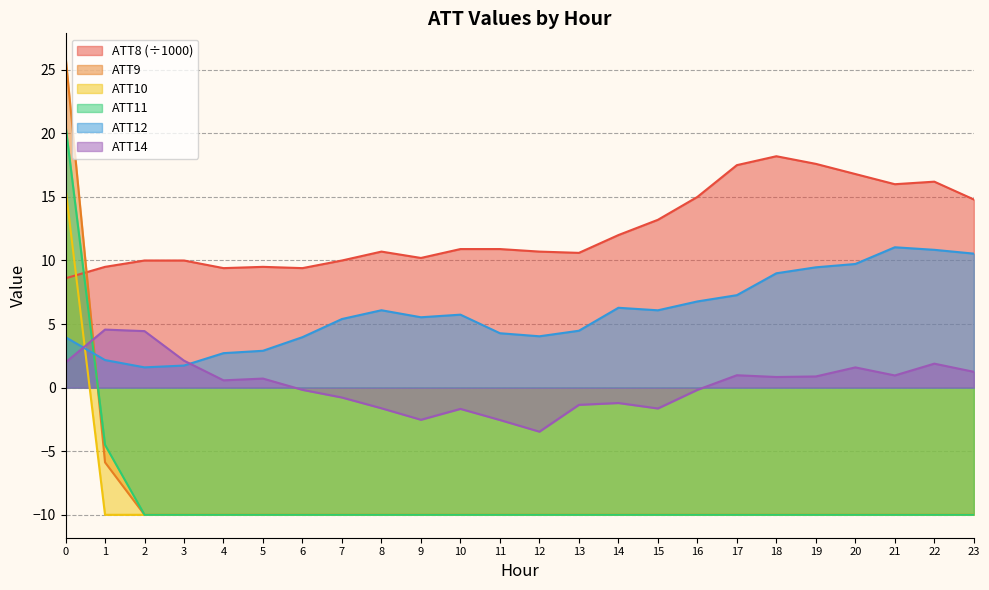

What is the difference between the second highest and second lowest values in the ATT14 series?

7.0